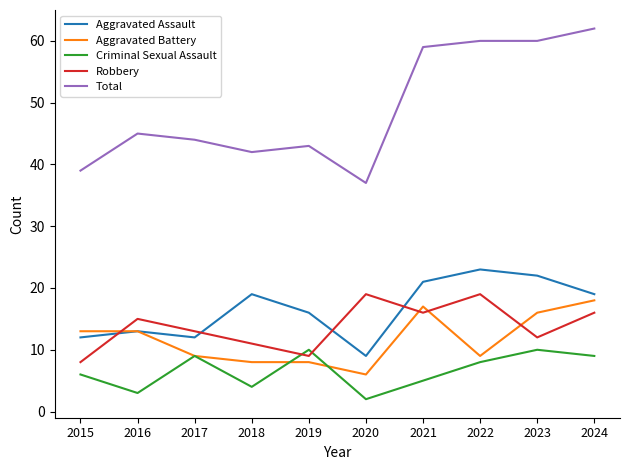

True or false: Criminal Sexual Assault and Aggravated Assault intersect in this chart.

False